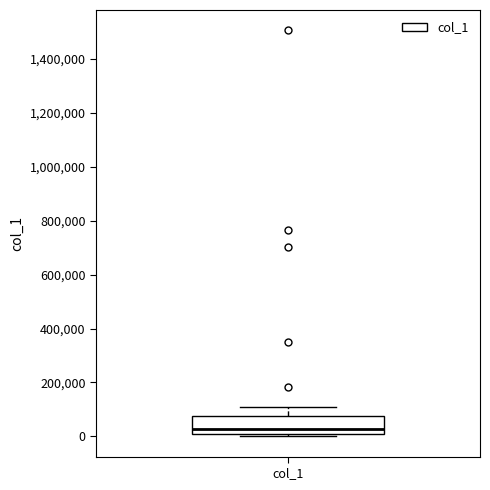

Transcribe this box plot: give where the median line is, the range the box spans, and where the two whiskers end, as read against the y-axis. The values are not printed on the chart, so give them approximately, as read against the axis.

median 20000, box 0 to 80000, whiskers 0 (just below the box's lower edge) to 100000